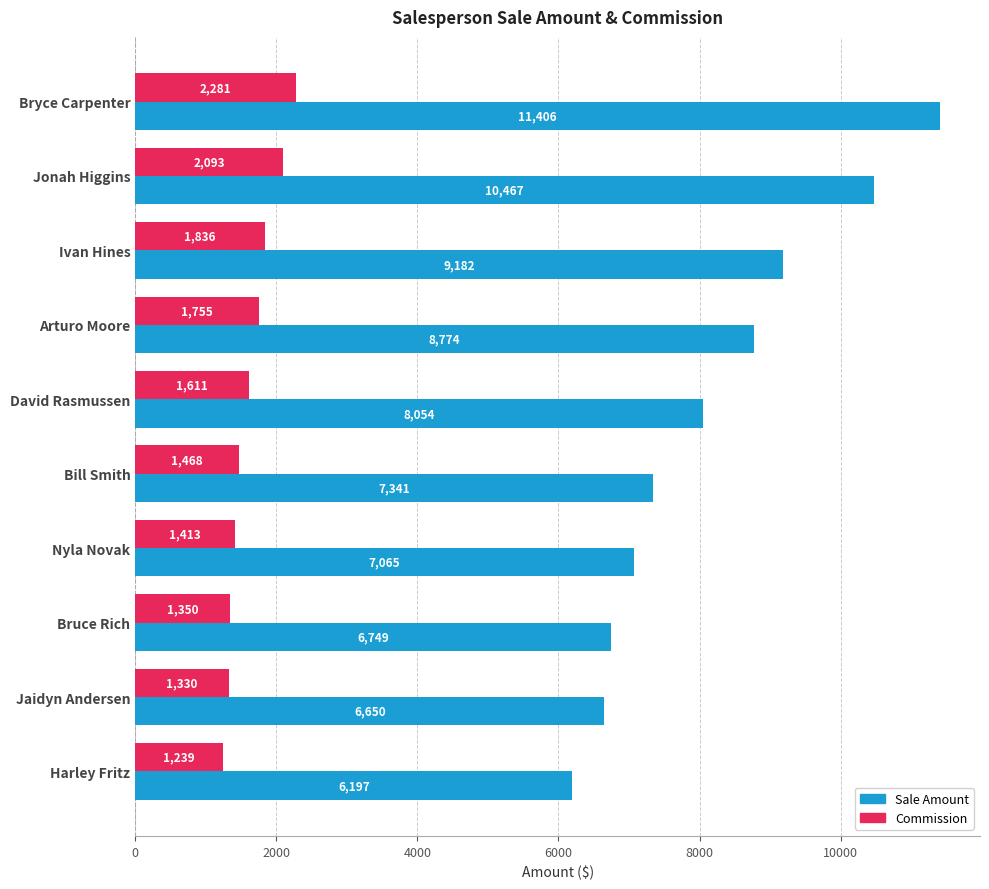

Which series has the widest spread of values?

Sale Amount